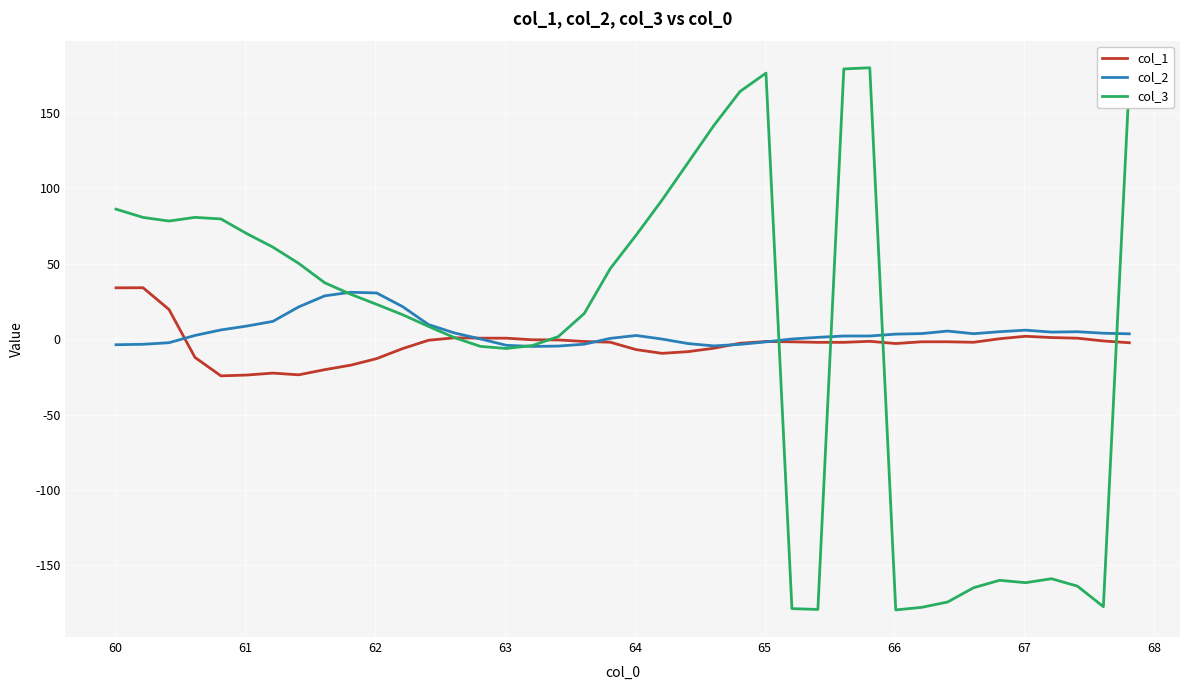

How many series are shown in this chart?

3